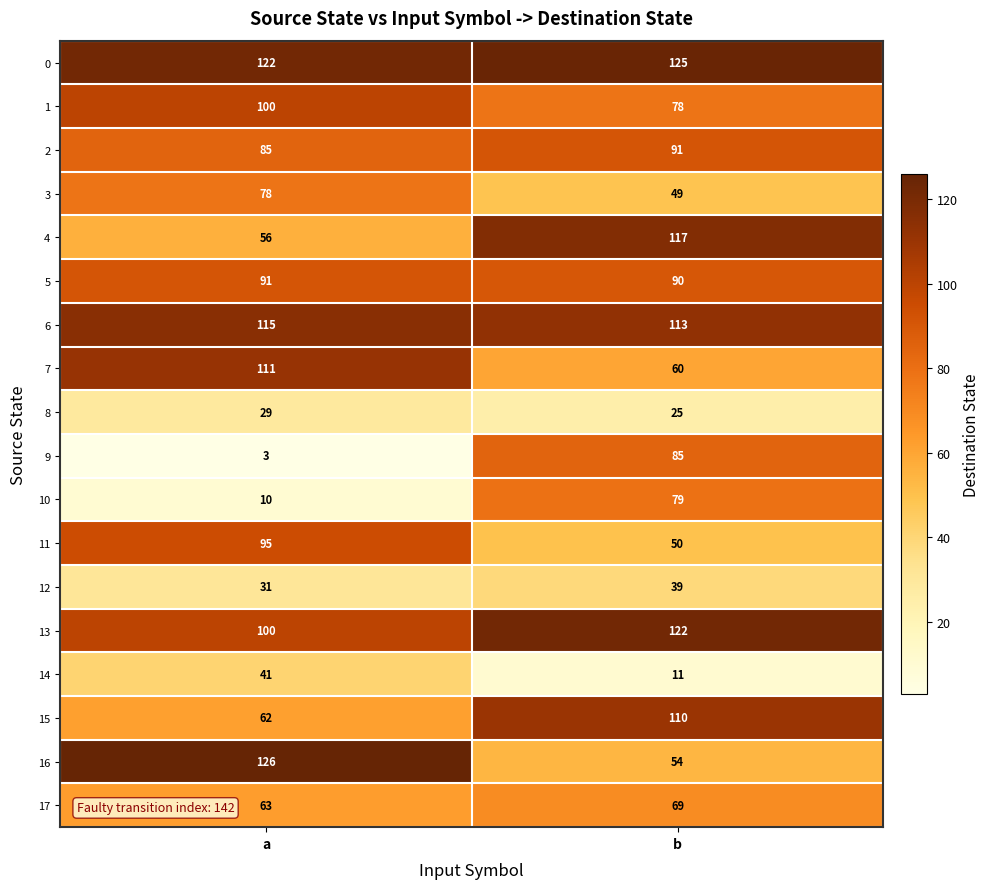

What is the approximate value of 14 at a, to the nearest 5?

40